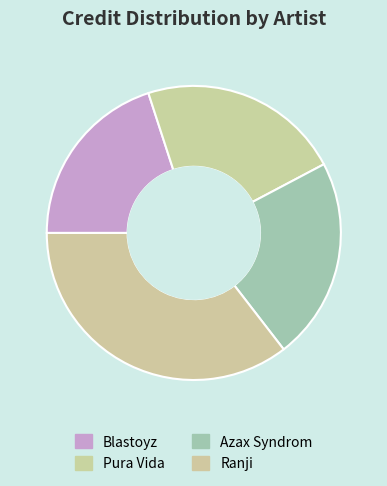

What percentage is the Blastoyz slice, to the nearest percent?

20%